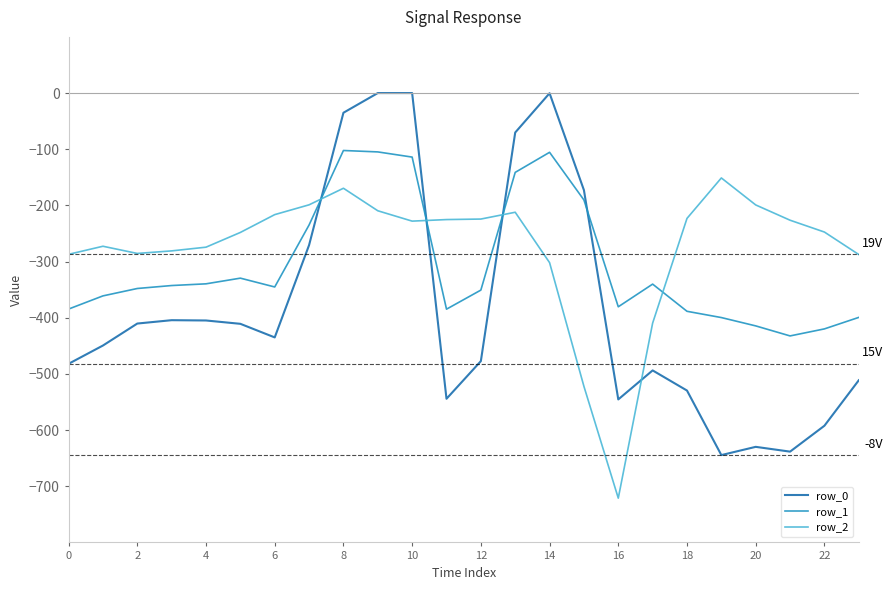

Which series has the largest range (max minus min)?

row_0